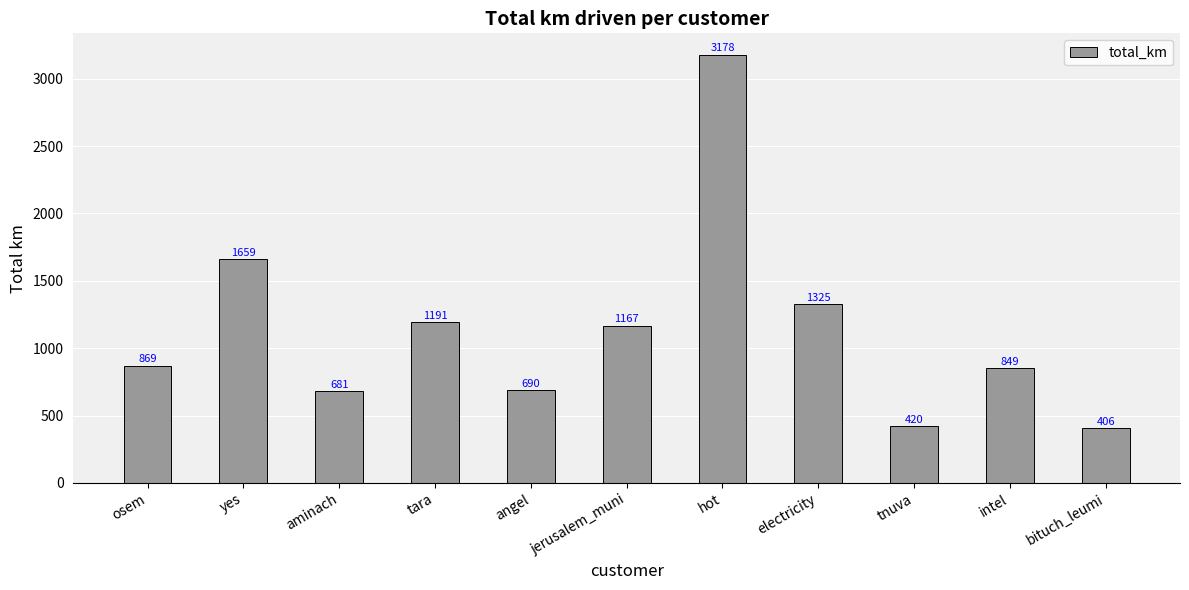

How many distinct data groups are displayed?

1